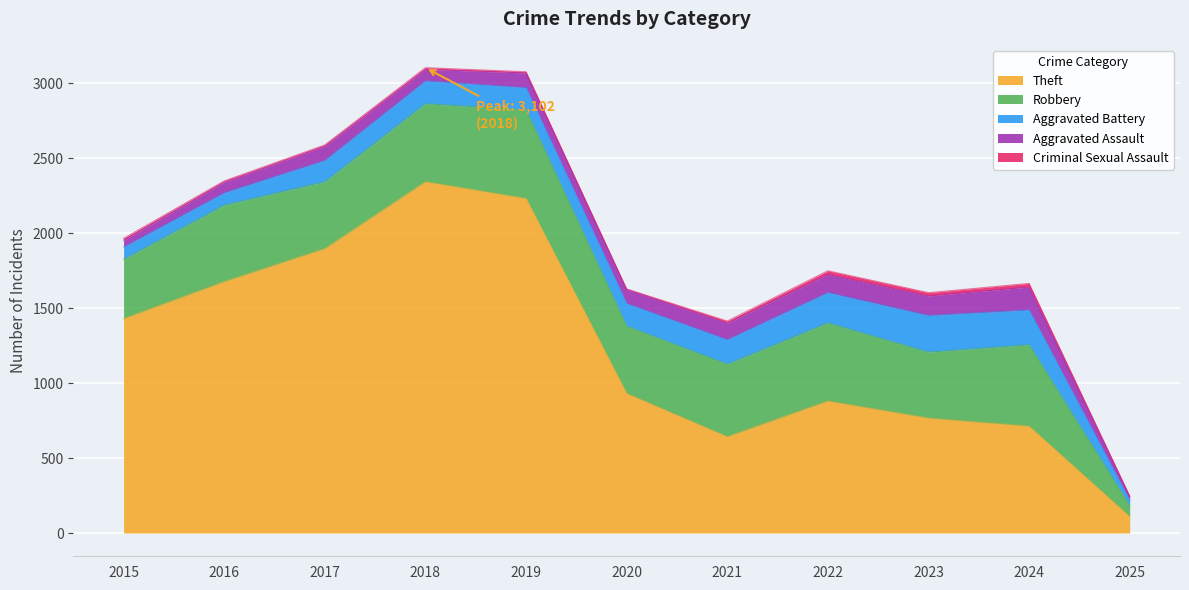

Which series has the largest range (max minus min)?

Theft